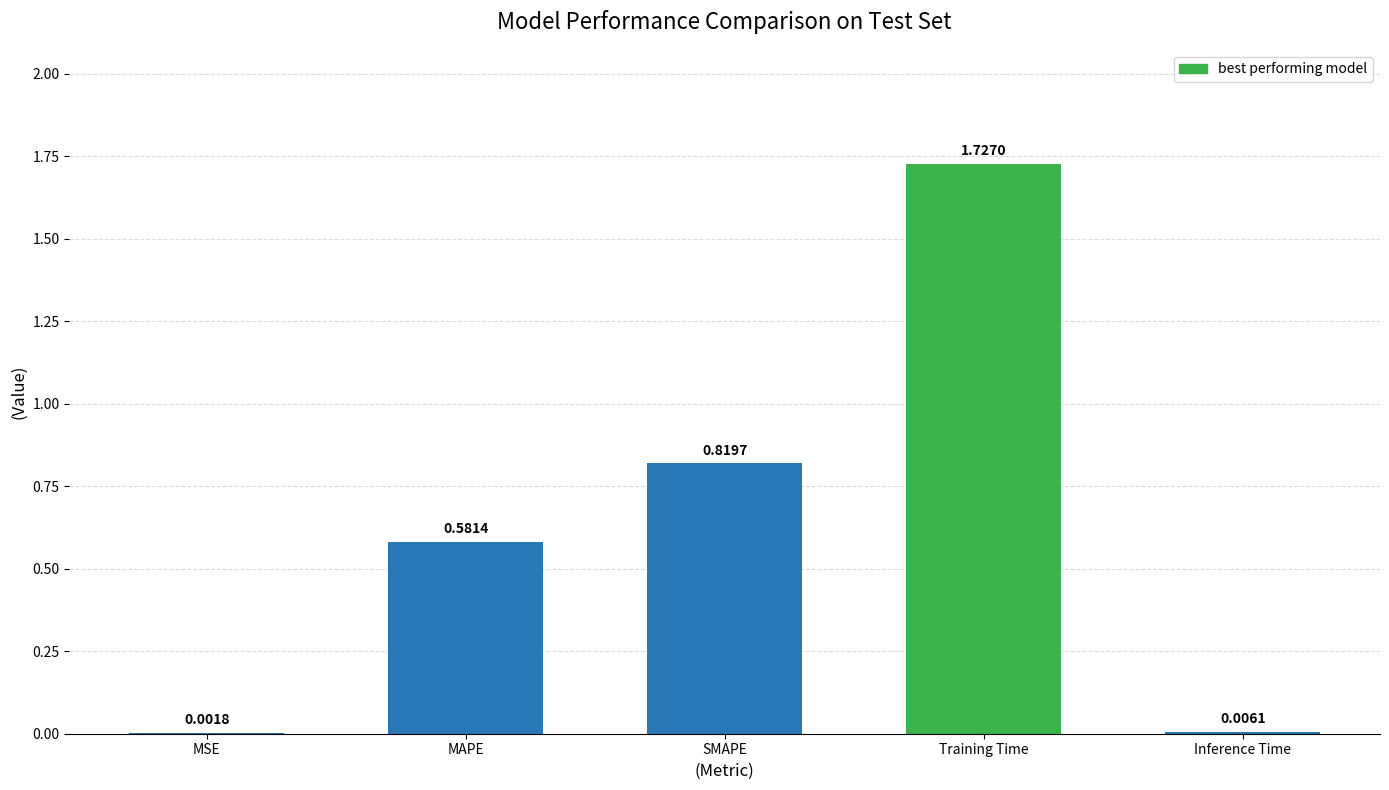

At which label is the value closest to 0?

MSE